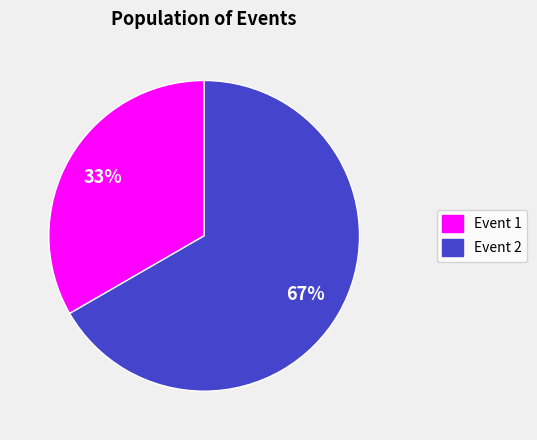

Count the number of slices in the pie.

2